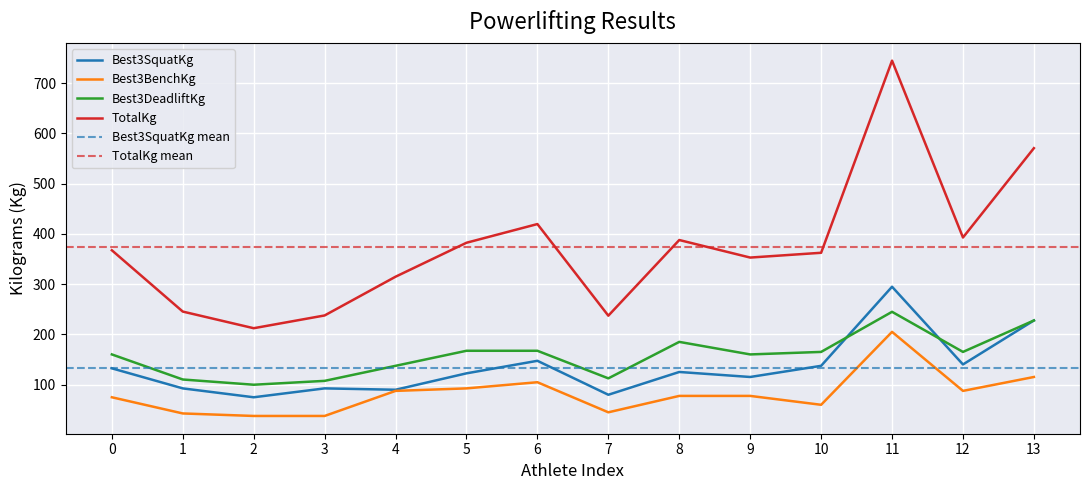

What is the difference between the Best3DeadliftKg values at 7 and 9?

47.6